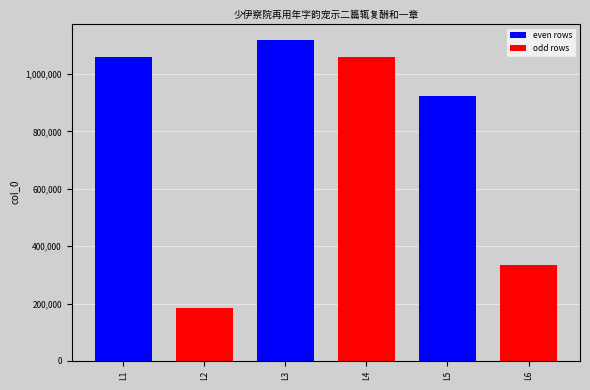

Is it true that the value at L3 is 573220?

False